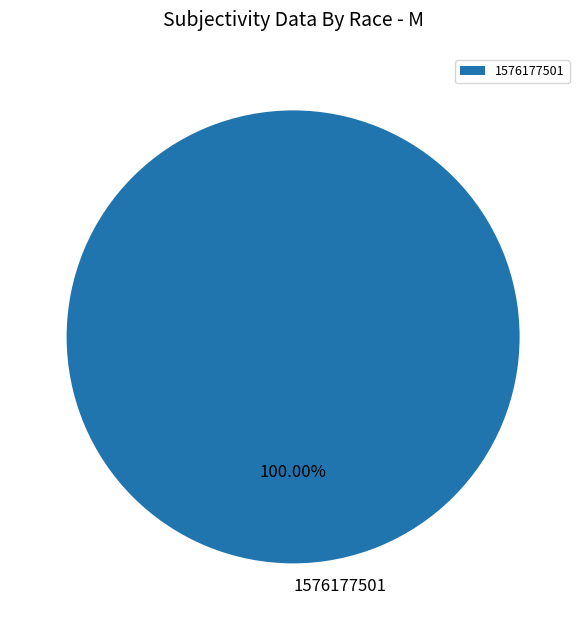

Rank the categories by value from lowest to highest.

1576177501